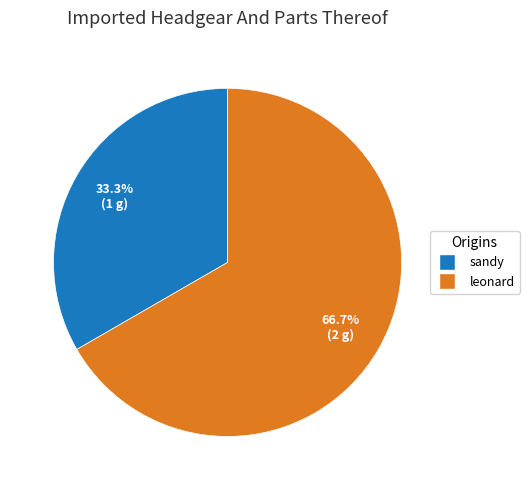

What is the majority slice?

leonard